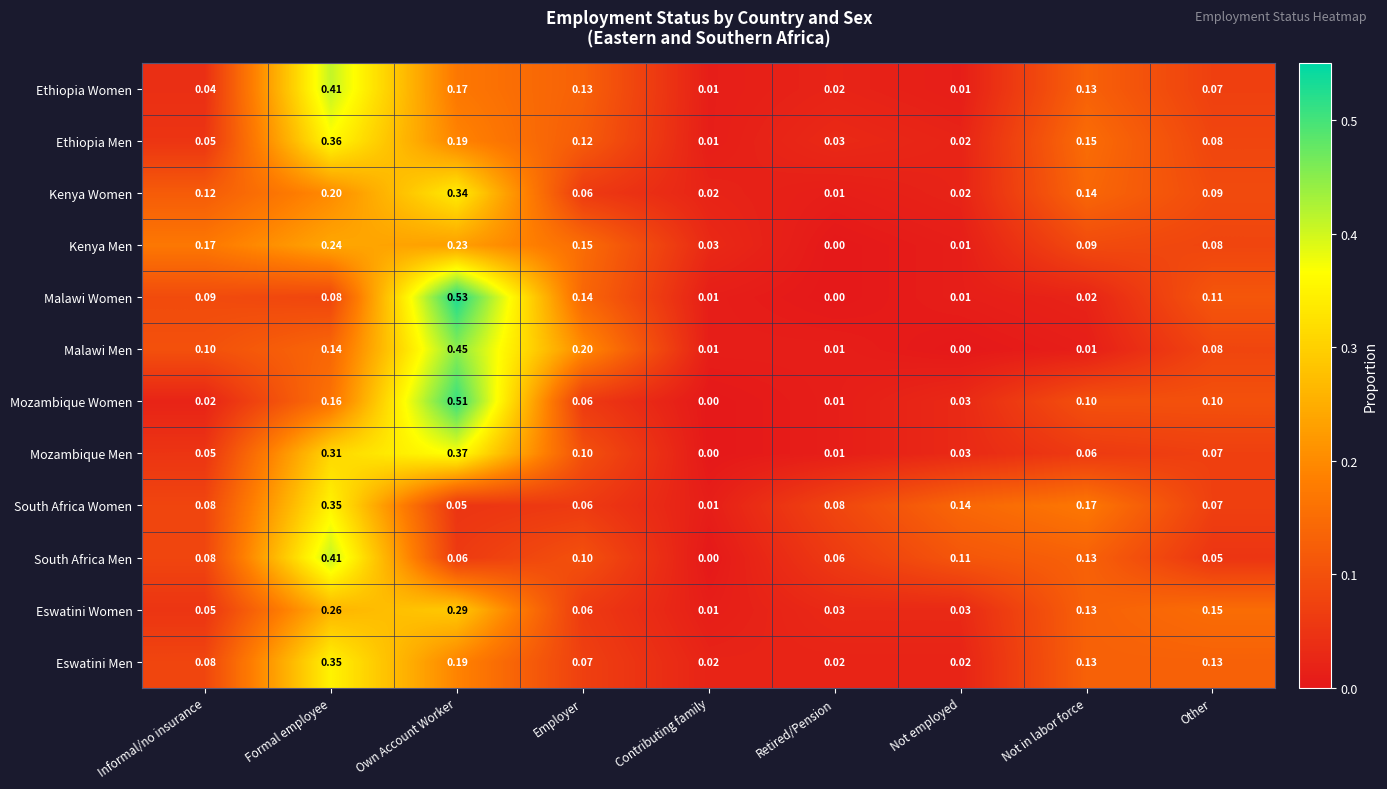

At which category is the sum across all series the highest?

Own Account Worker